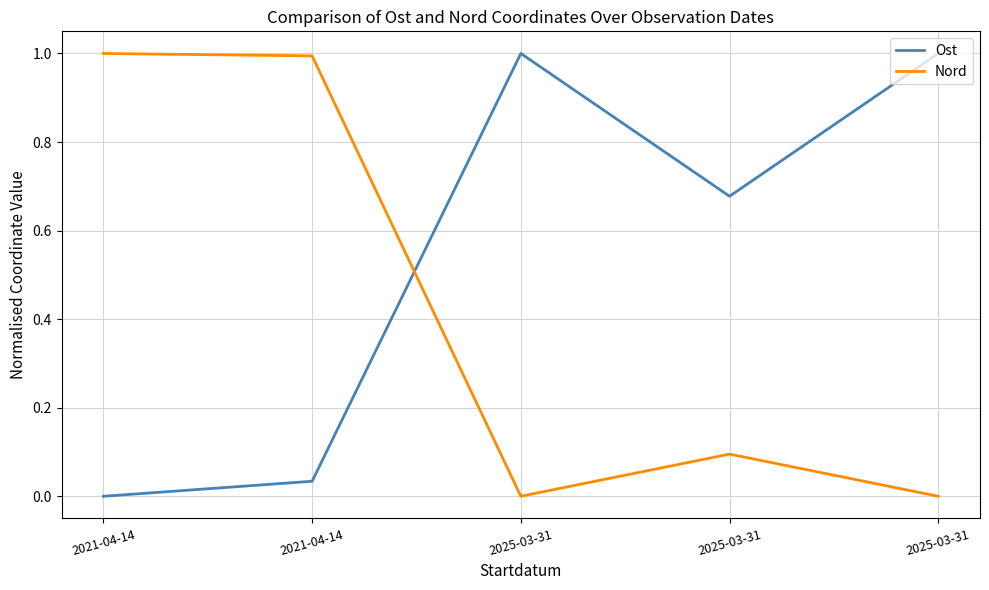

The value of Nord at 2025-03-31 is 0.3. True or false?

False